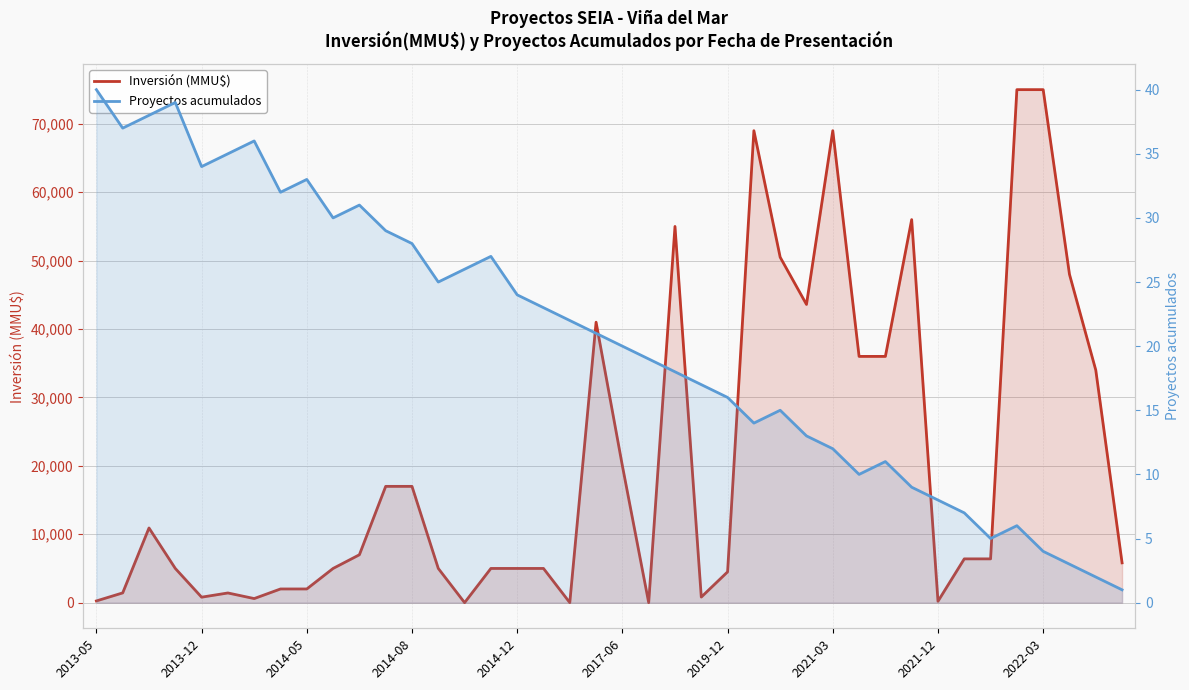

What is the difference between the Proyectos acumulados values at 22 and 2014-08?

21